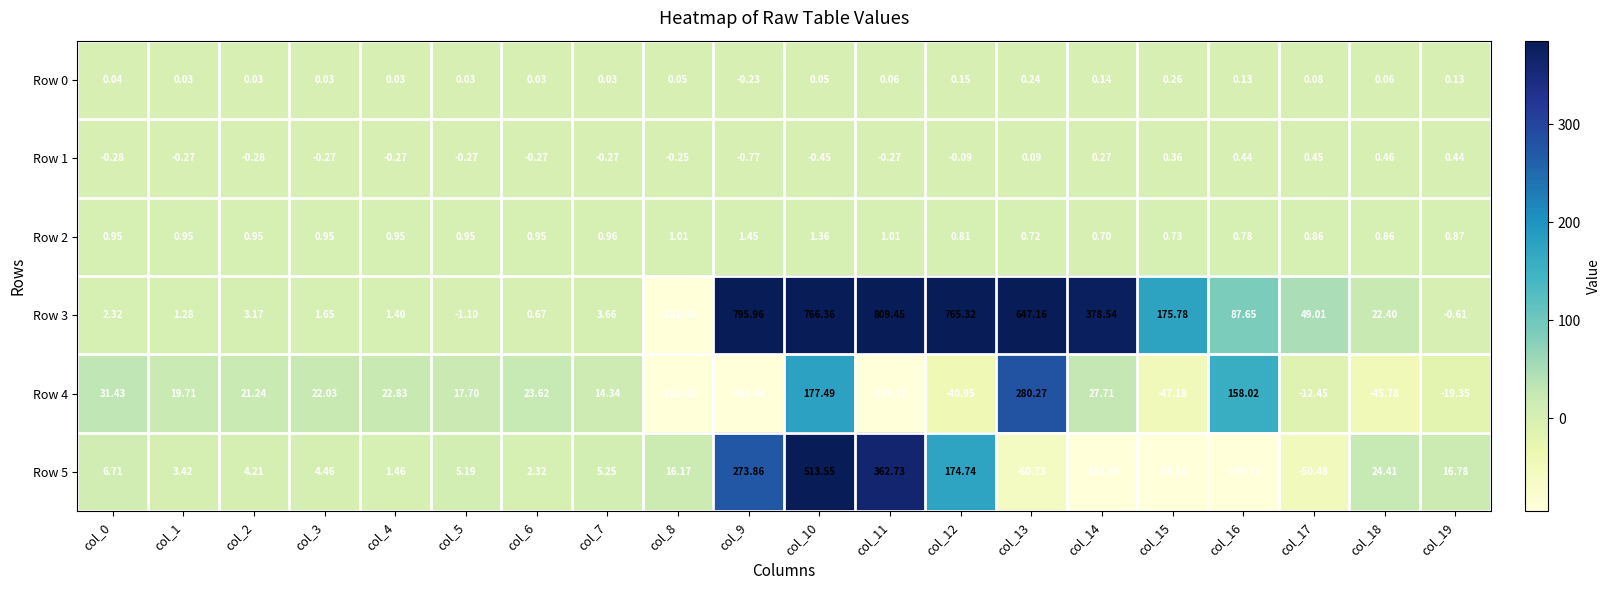

Is the value of Row 5 at col_15 greater than the value of Row 3 at col_10?

No